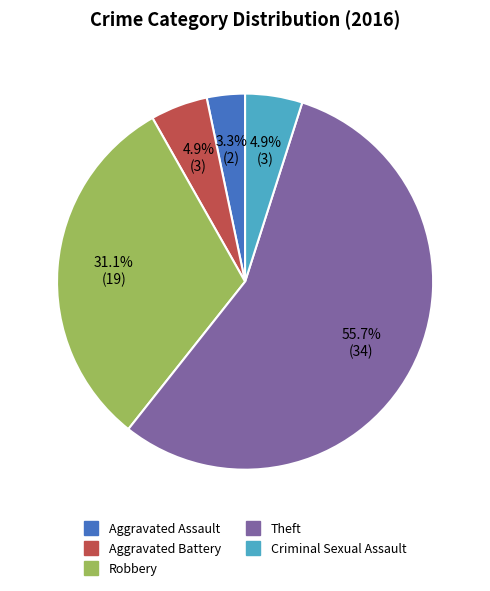

How many slices are in this pie chart?

5